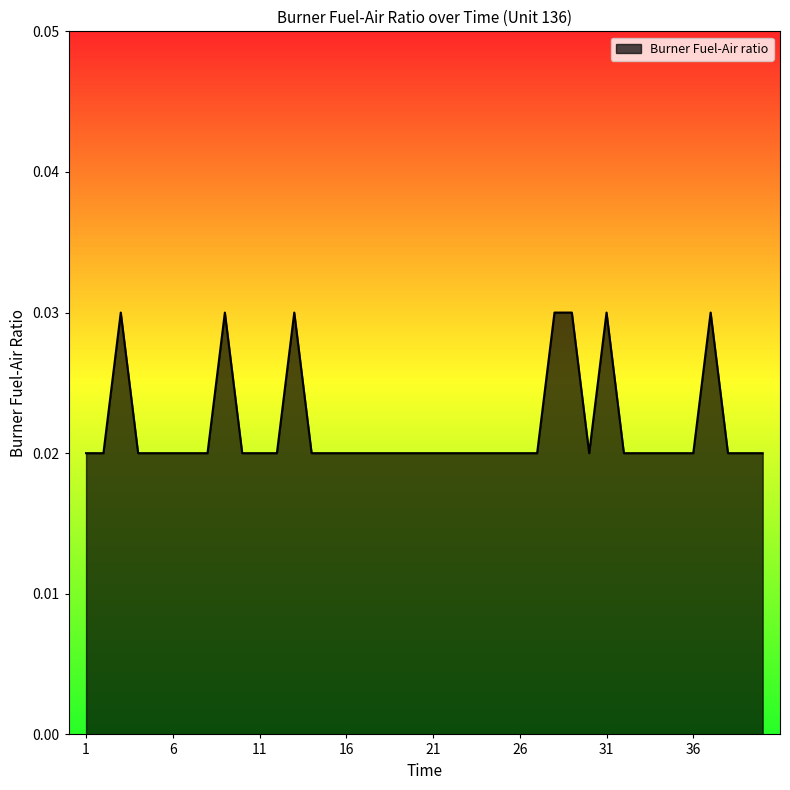

How many distinct data groups are displayed?

1